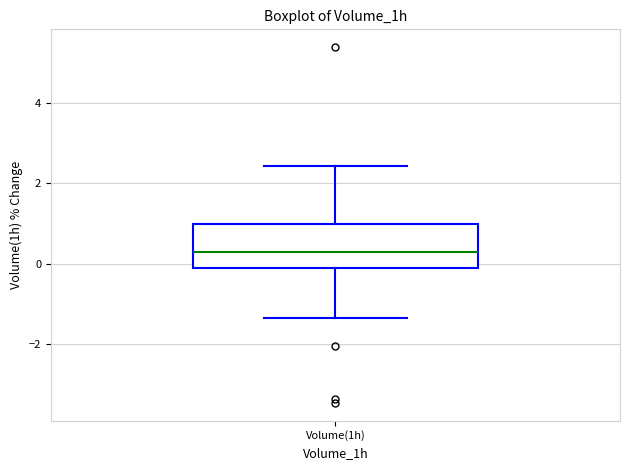

Transcribe this box plot: give where the median line is, the range the box spans, and where the two whiskers end, as read against the y-axis. The values are not printed on the chart, so give them approximately, as read against the axis.

median 0.4, box -0.2 to 1.0, whiskers -1.4 to 2.4